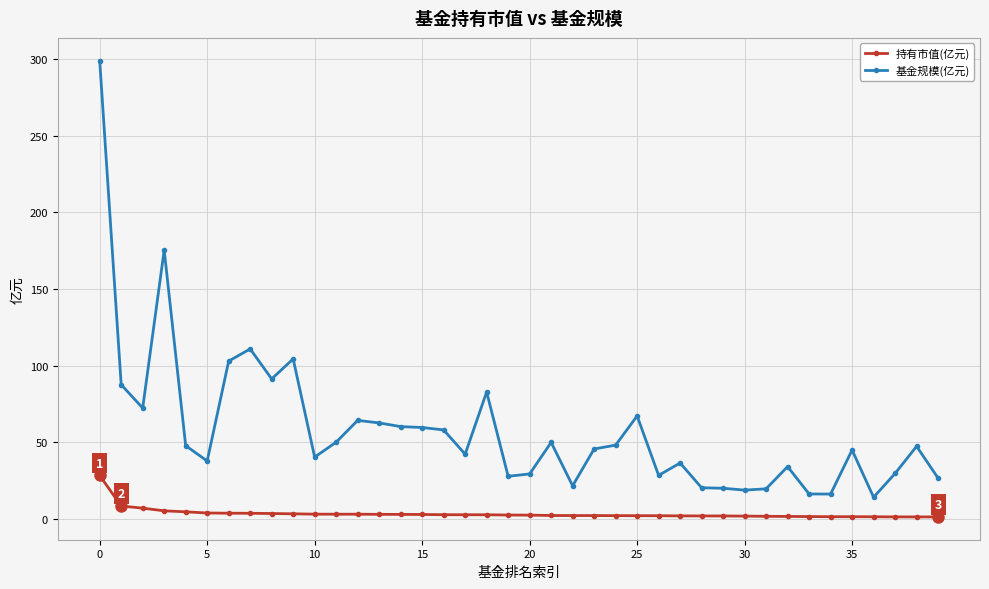

Which series has the largest total across all categories?

基金规模(亿元)